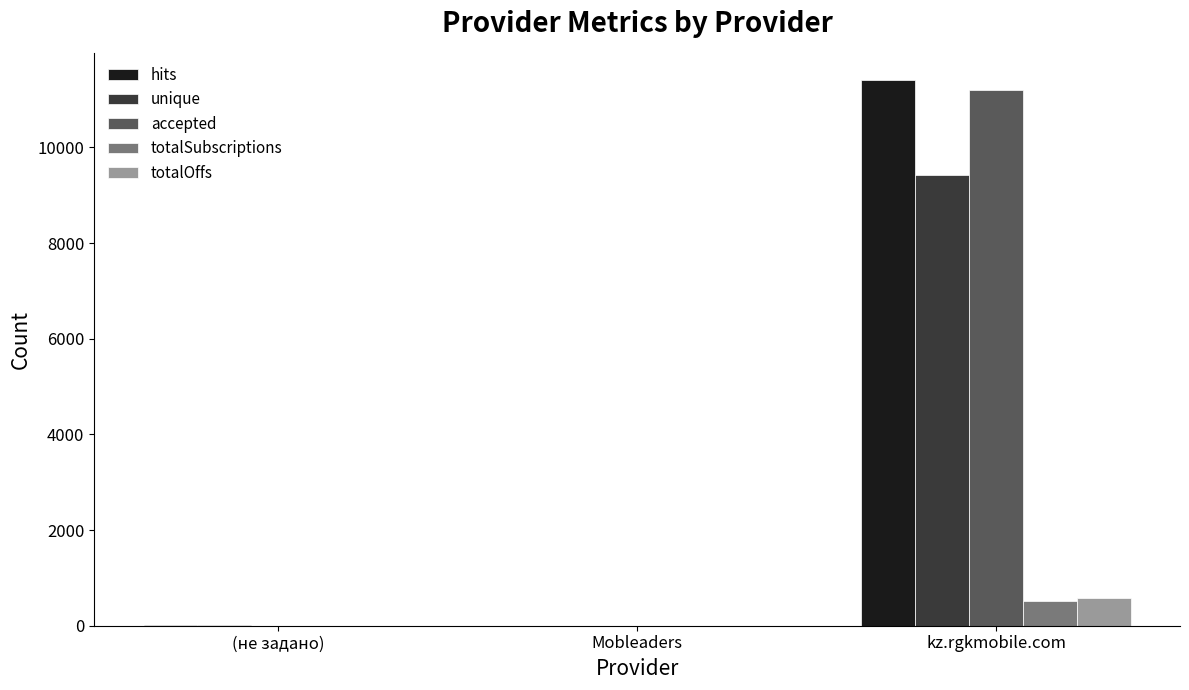

Where is hits nearest to the value 5704?

(не задано)